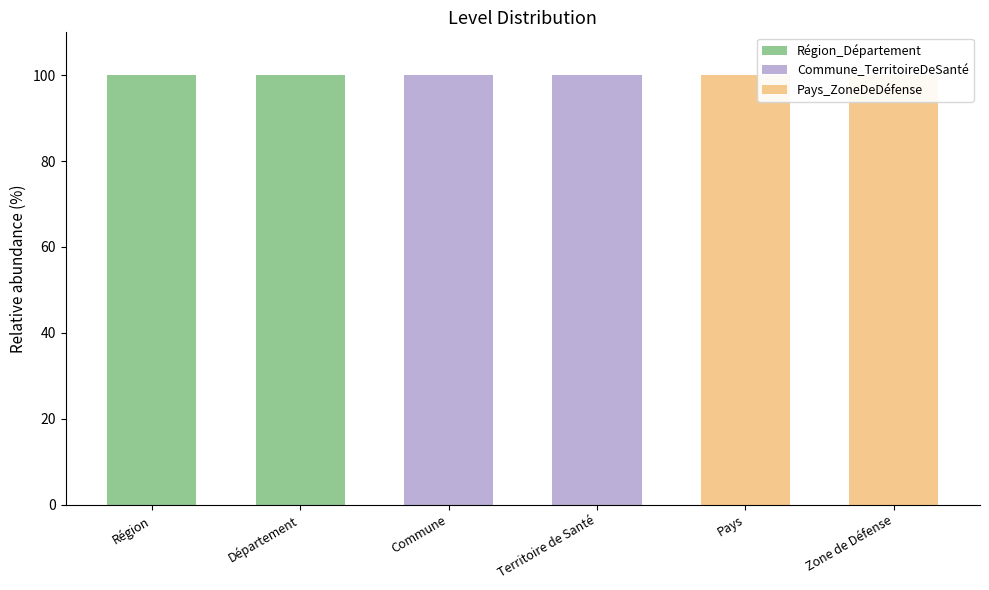

Reading right to left, what are all the values shown in this chart?

Région_Département: Zone de Défense=0	Pays=0	Territoire de Santé=0	Commune=0	Département=100	Région=100
Commune_TerritoireDeSanté: Zone de Défense=0	Pays=0	Territoire de Santé=100	Commune=100	Département=0	Région=0
Pays_ZoneDeDéfense: Zone de Défense=100	Pays=100	Territoire de Santé=0	Commune=0	Département=0	Région=0